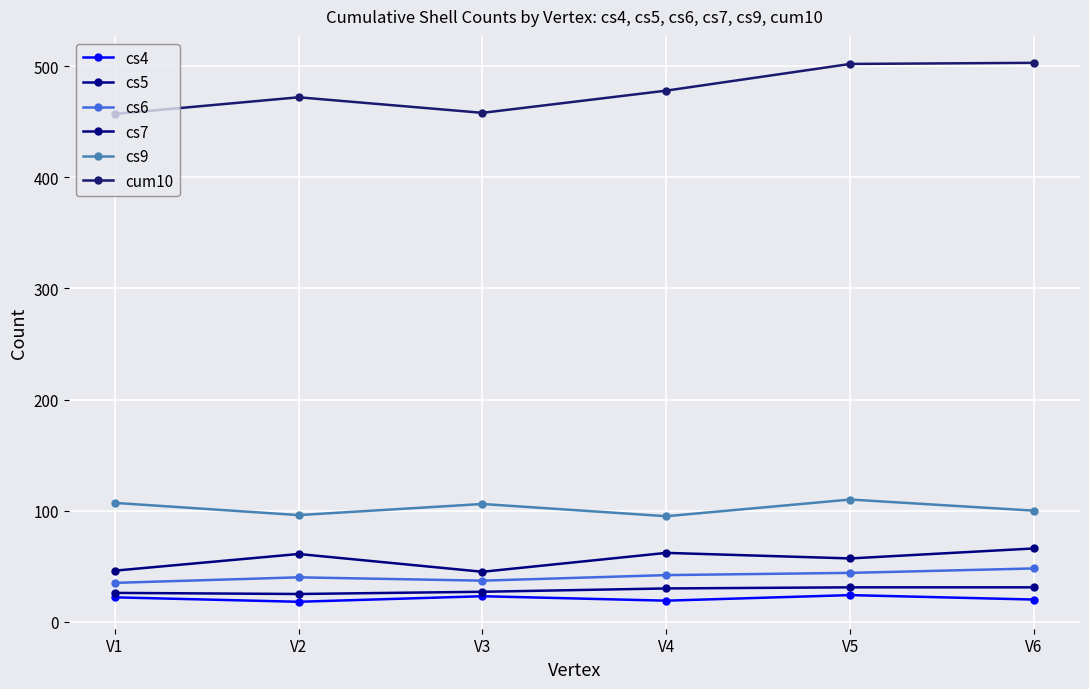

Where is cum10 nearest to the value 480?

V4